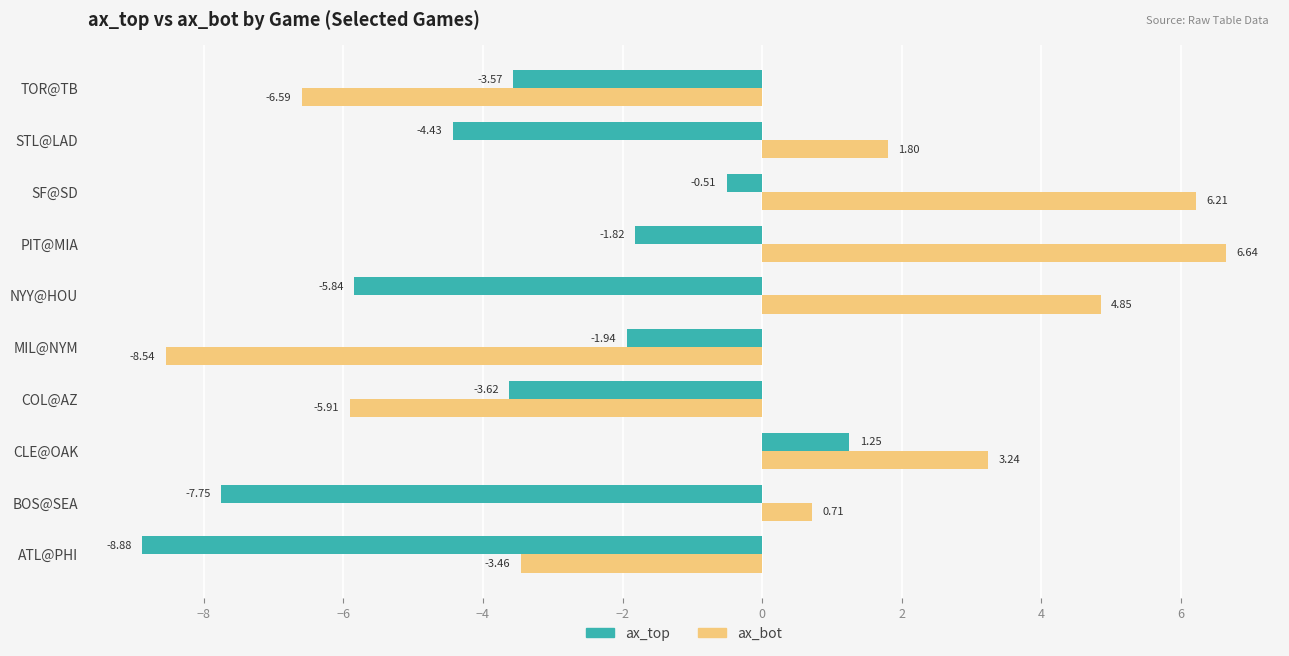

How many distinct data groups are displayed?

2